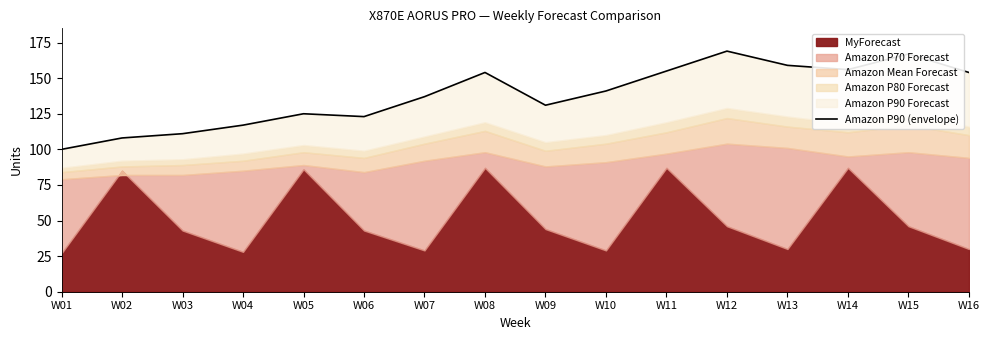

What is the average value?

138